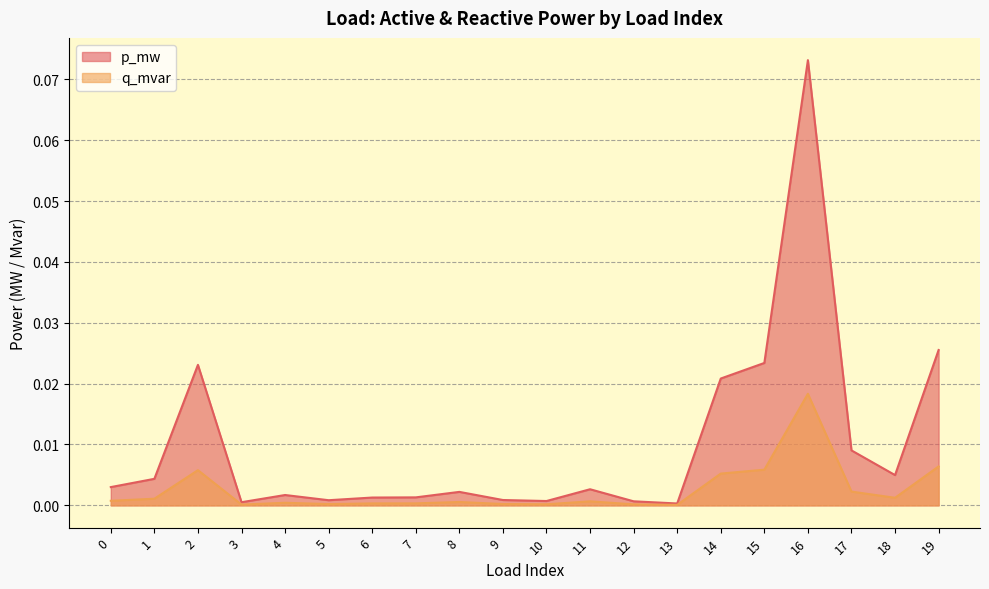

The p_mw series shows 0.0 at 15. True or false?

True